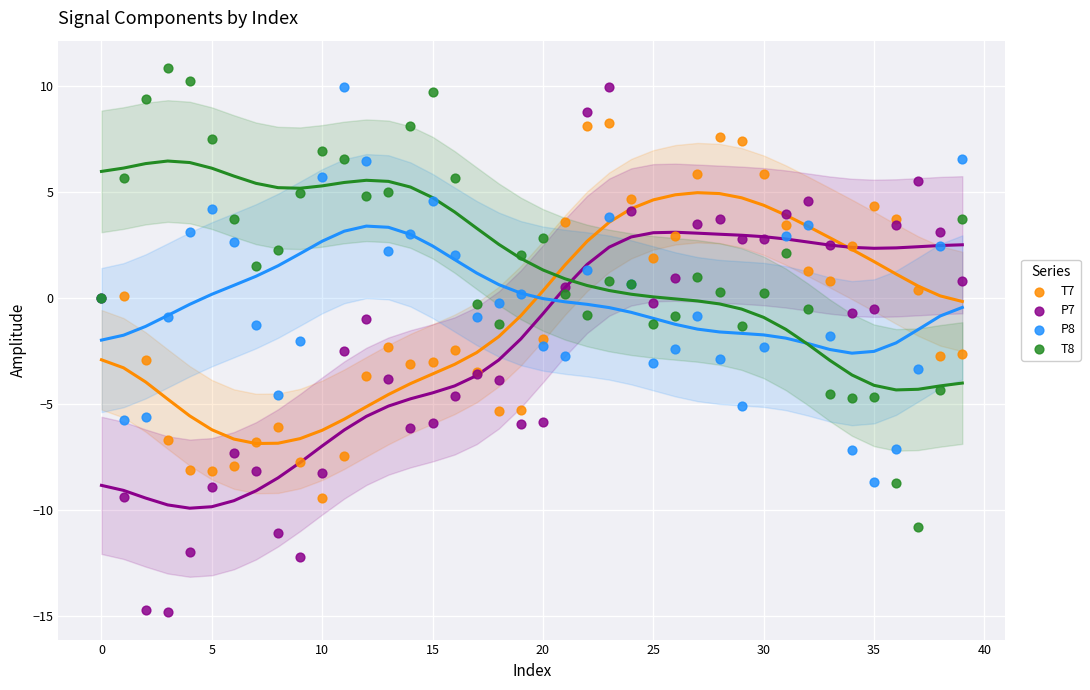

Which series has the largest Y range (max minus min)?

P7